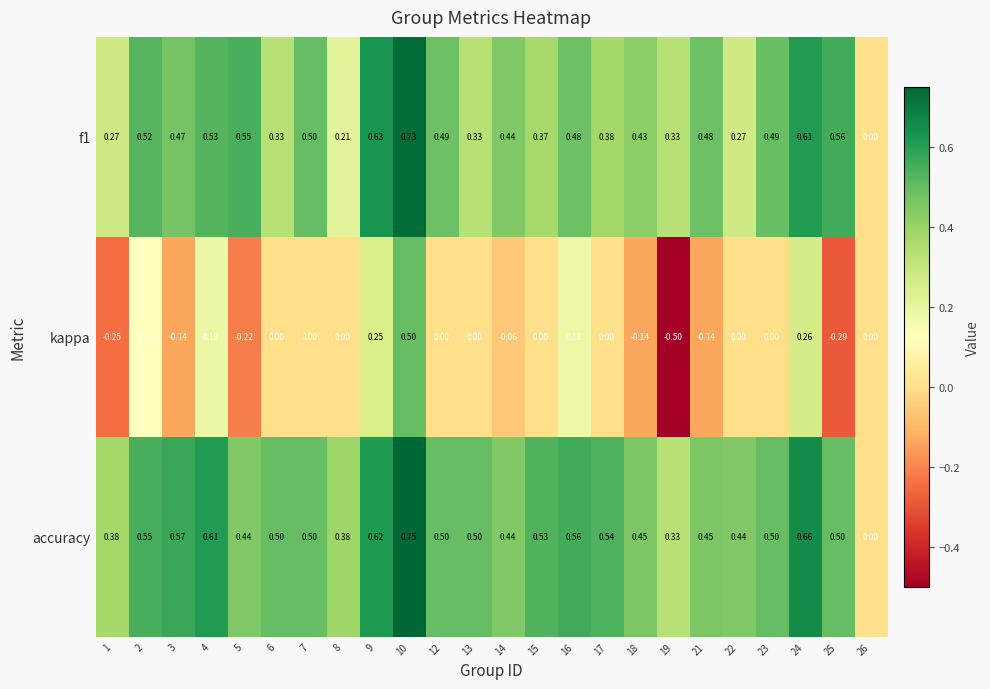

Rank the series at 22 from highest to lowest value.

accuracy, f1, kappa